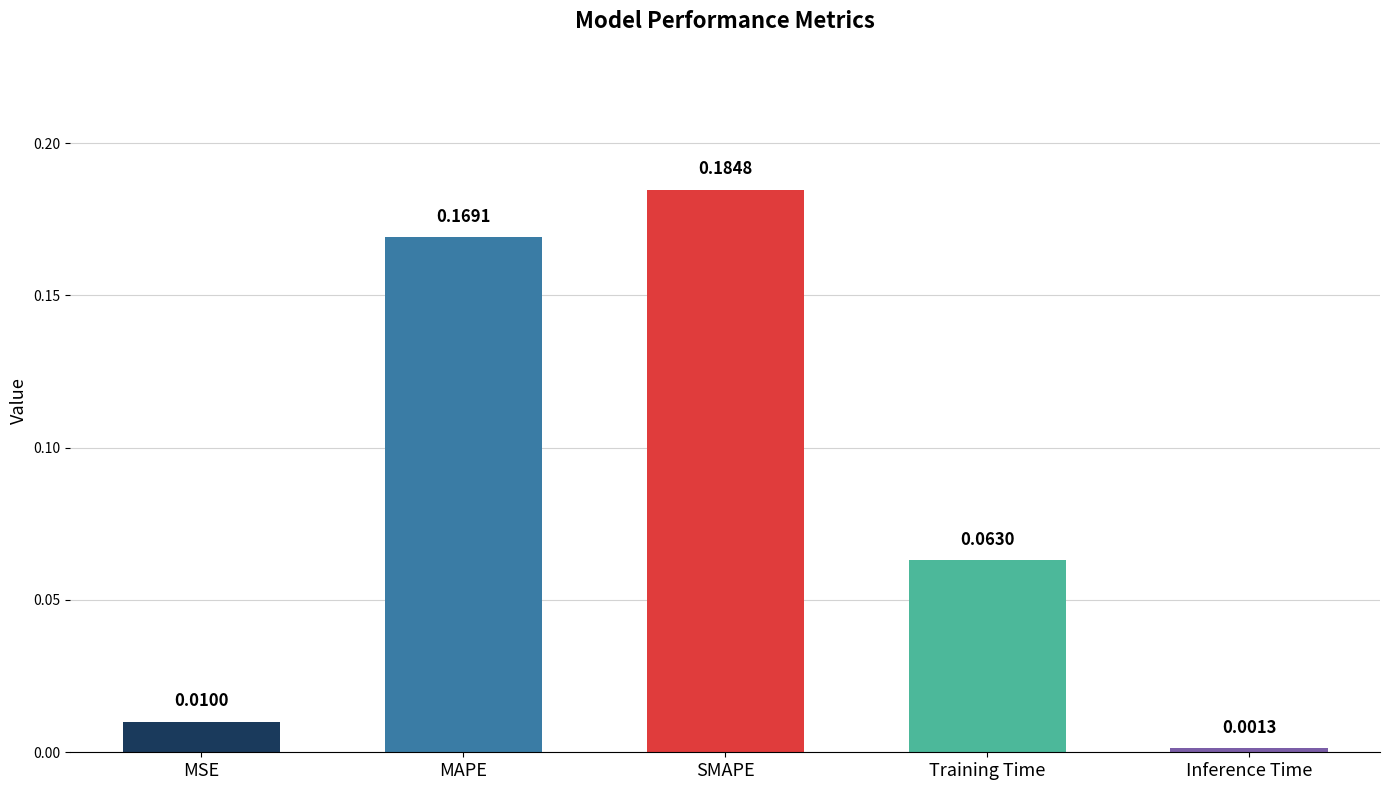

How many distinct data groups are displayed?

1